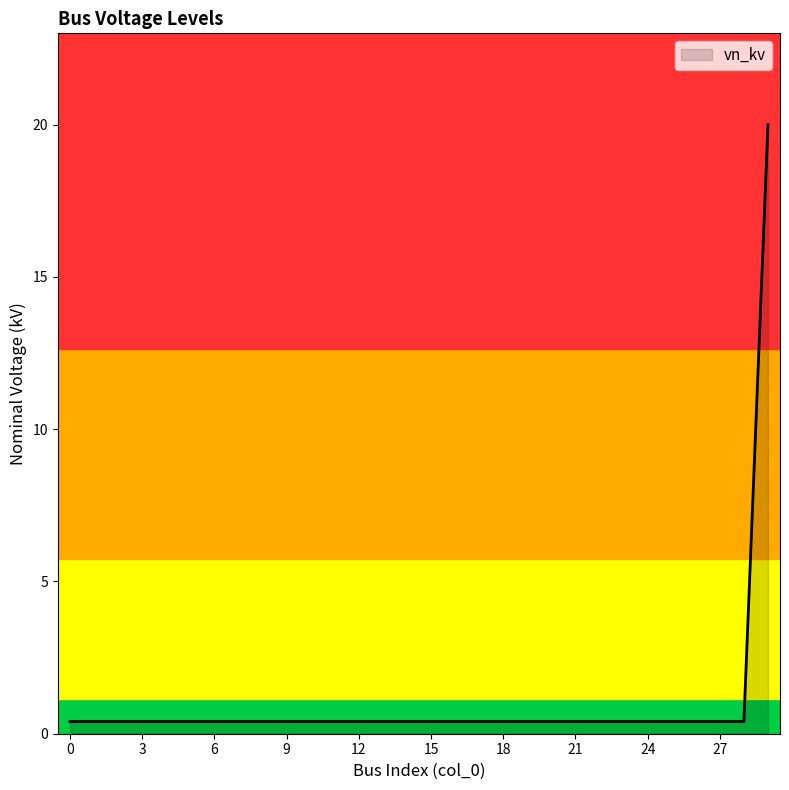

What is the maximum value shown in the chart?

20.0